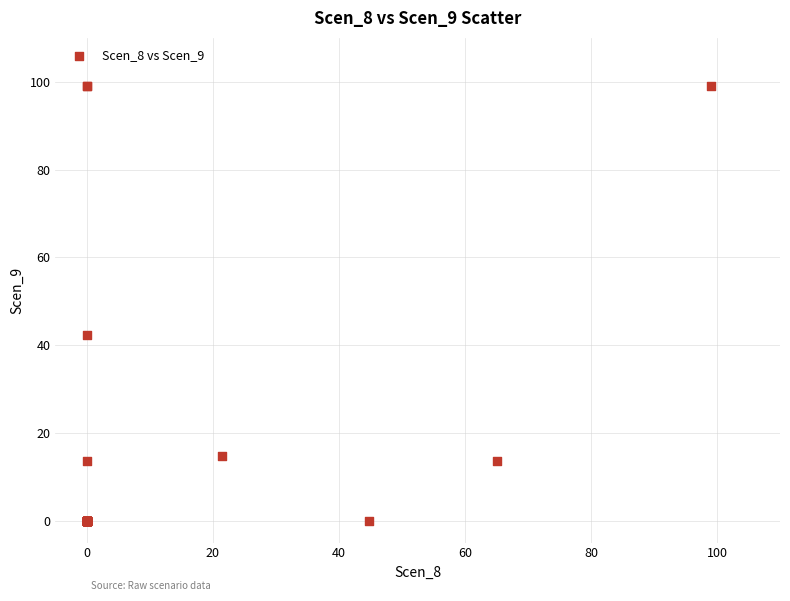

What Y value in the scatter plot is closest to 49?

42.4